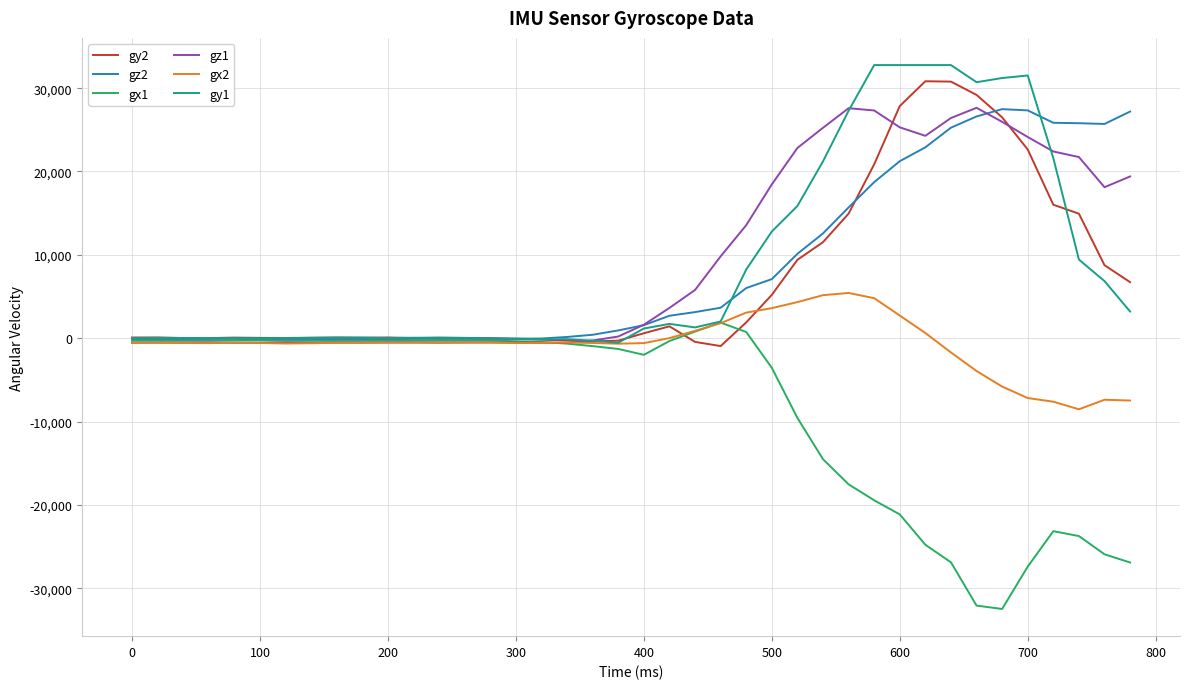

What is the average value of the gz2 series?

8406